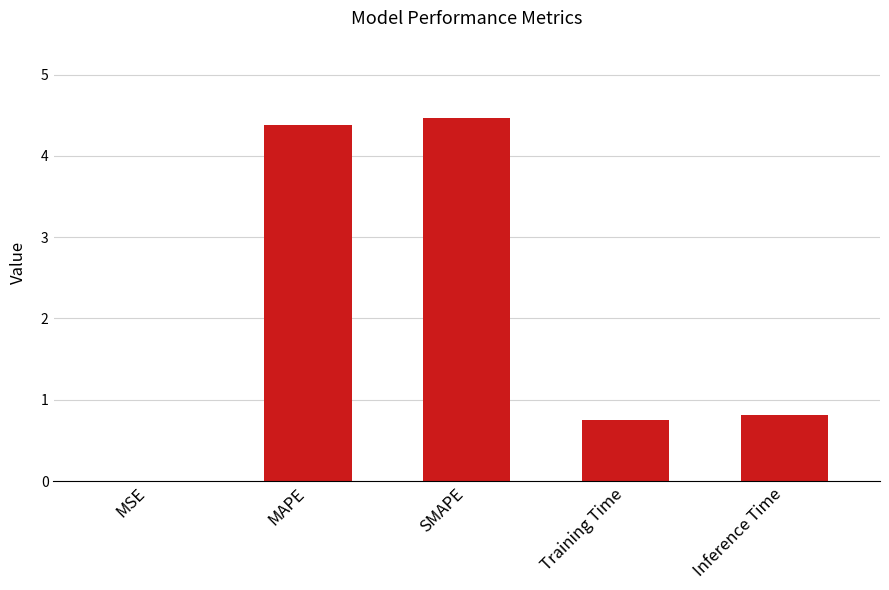

How many categories are shown in the chart?

5